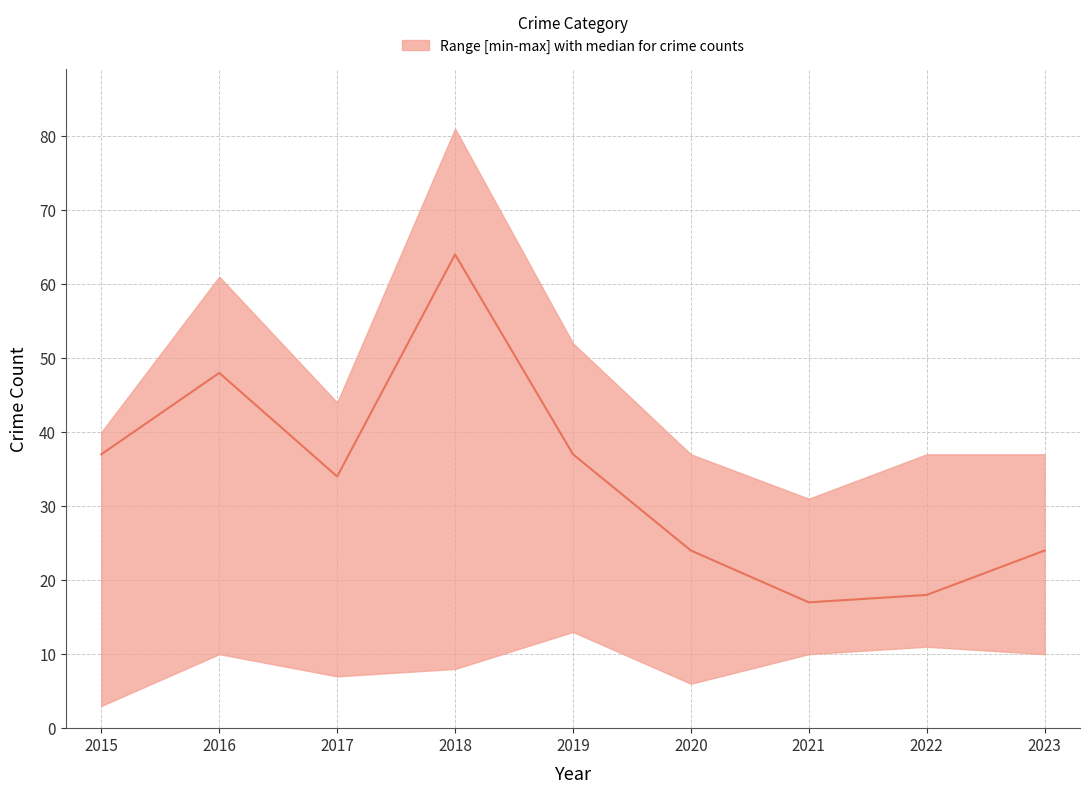

True or false: upper and lower intersect in this chart.

False